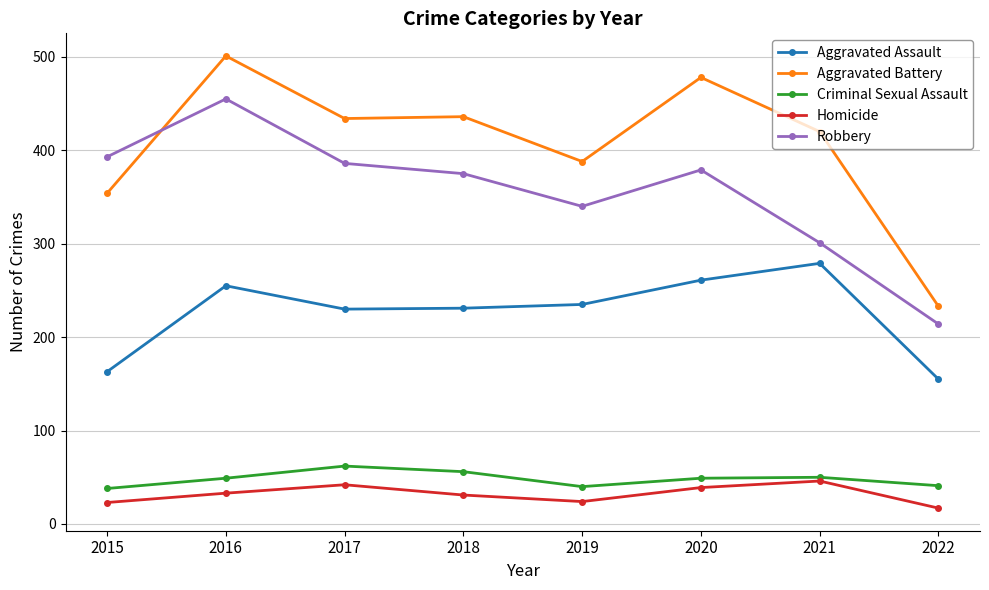

How many data points does each series have?

8